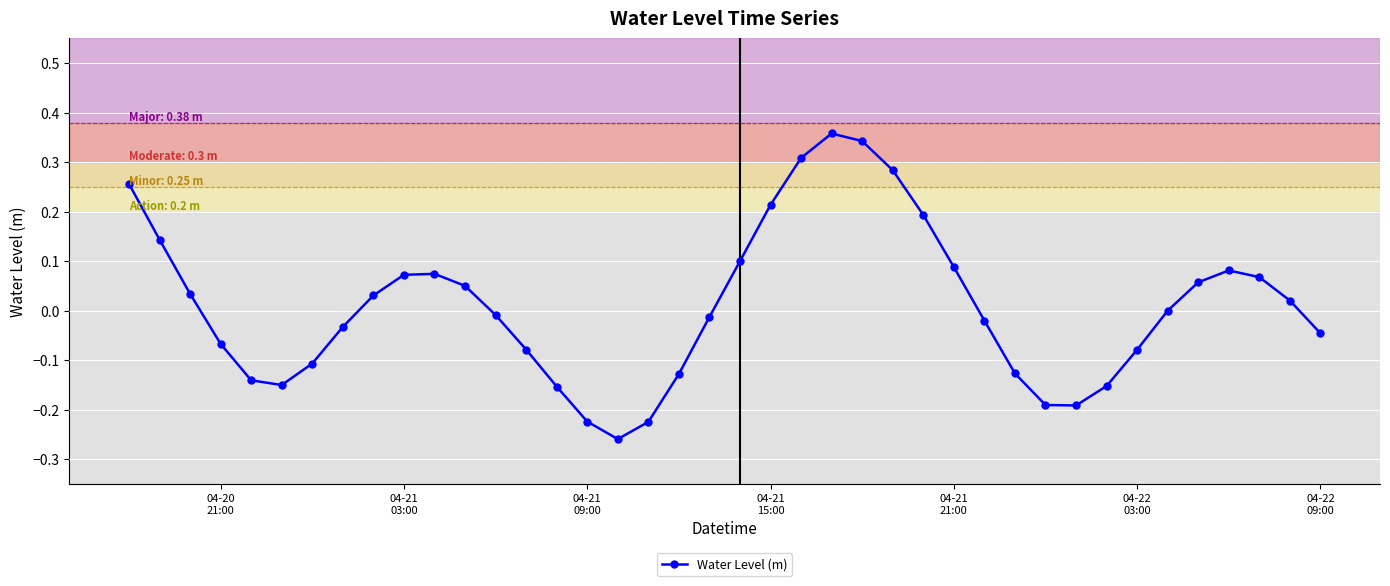

True or false: there are more than 2 points higher than both neighbors.

True